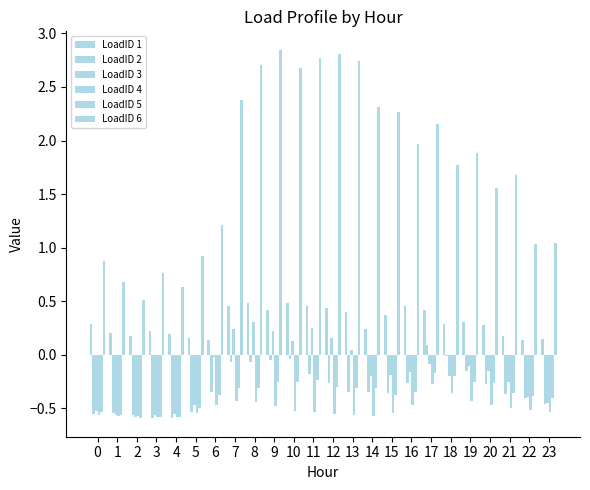

What is the average value of the LoadID 5 series?

-0.4